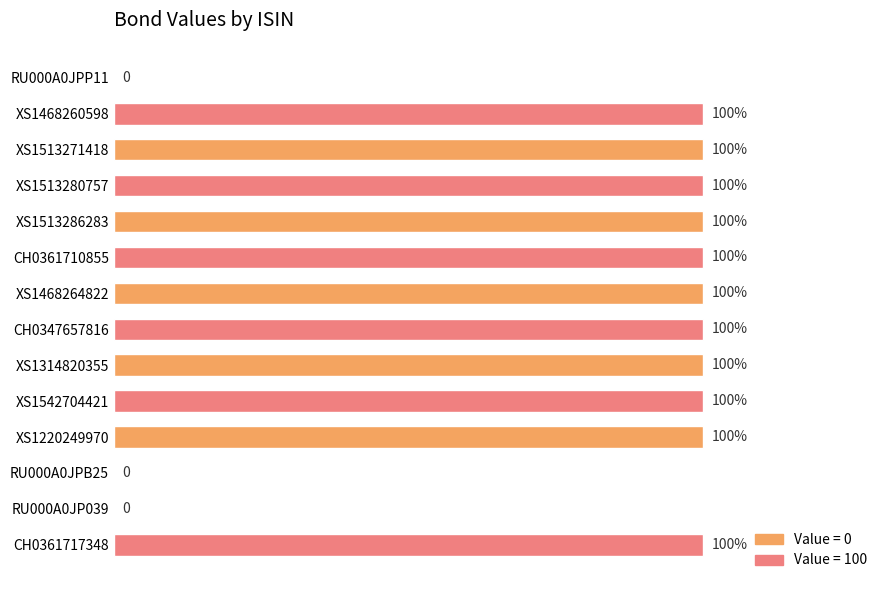

Which has a higher value, RU000A0JPB25 or XS1468260598?

XS1468260598